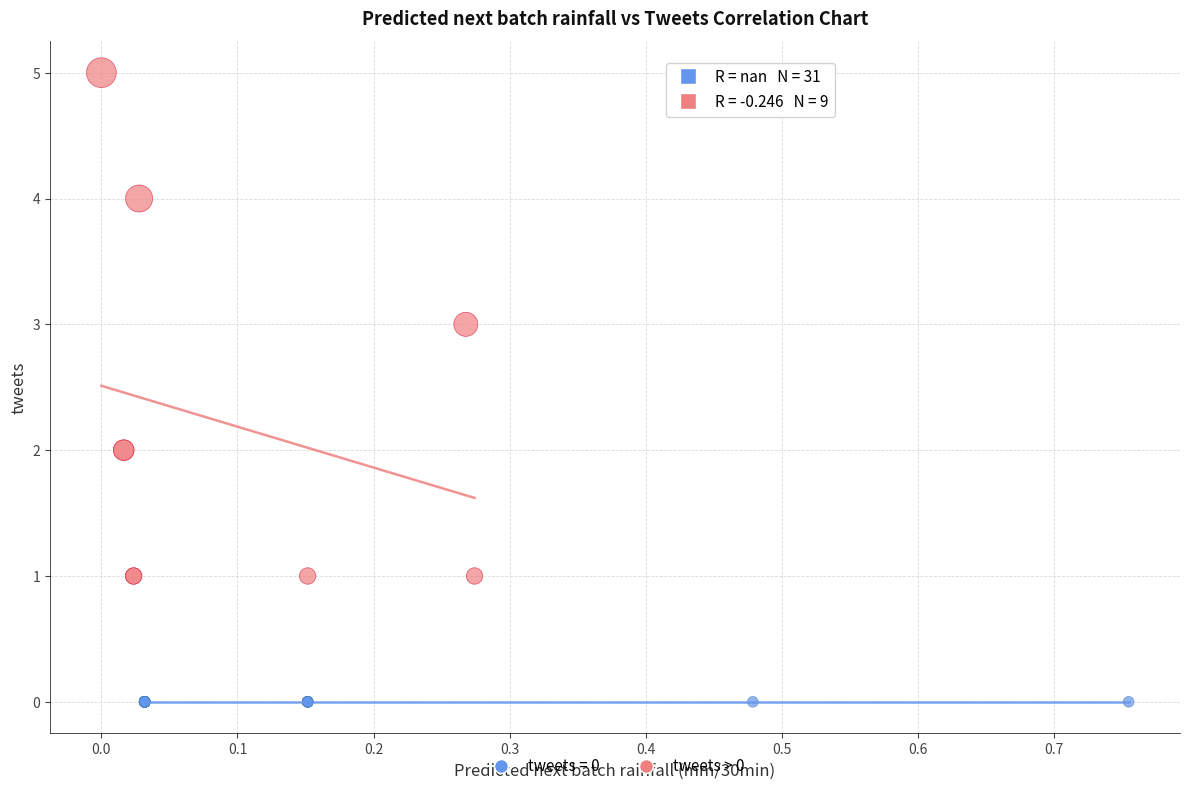

Which series contains the highest Y value?

tweets > 0